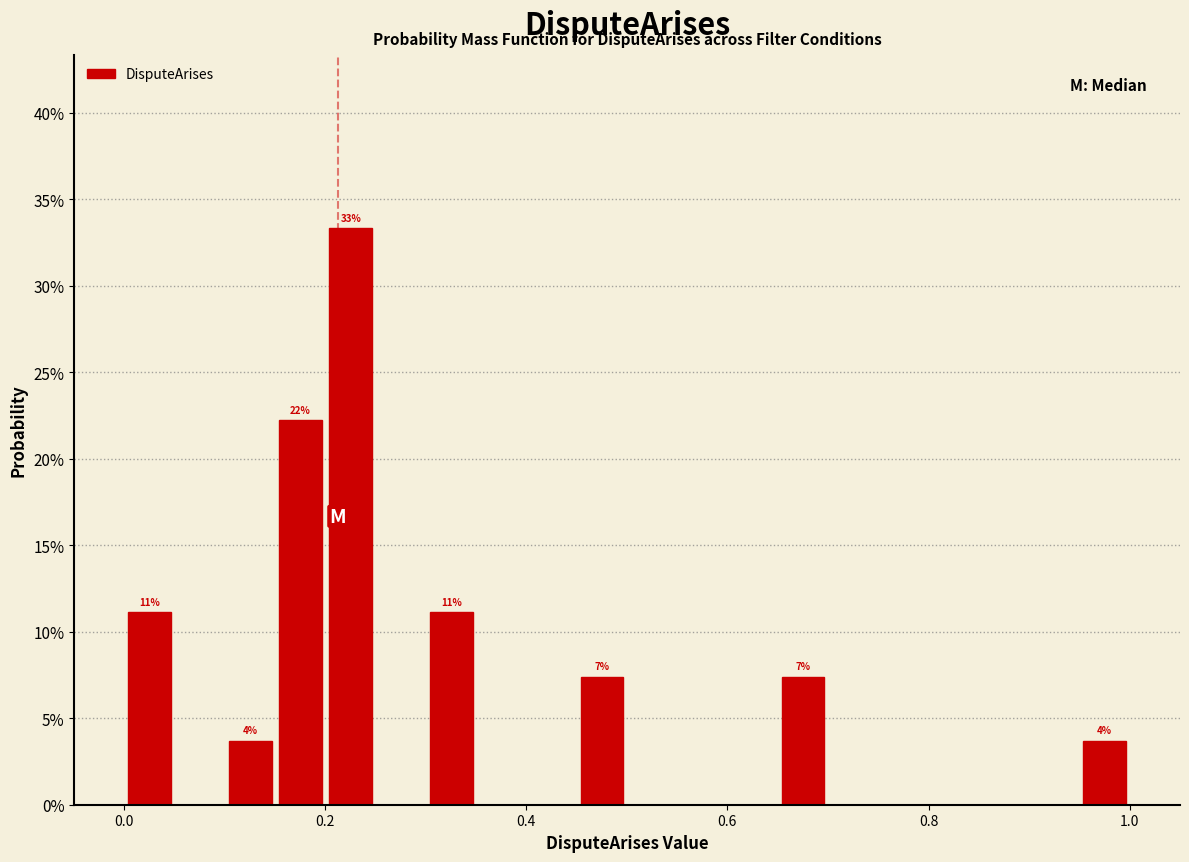

Around what value on the x-axis is the tallest bar? Give the approximate position of its centre, as read against the axis.

0.22